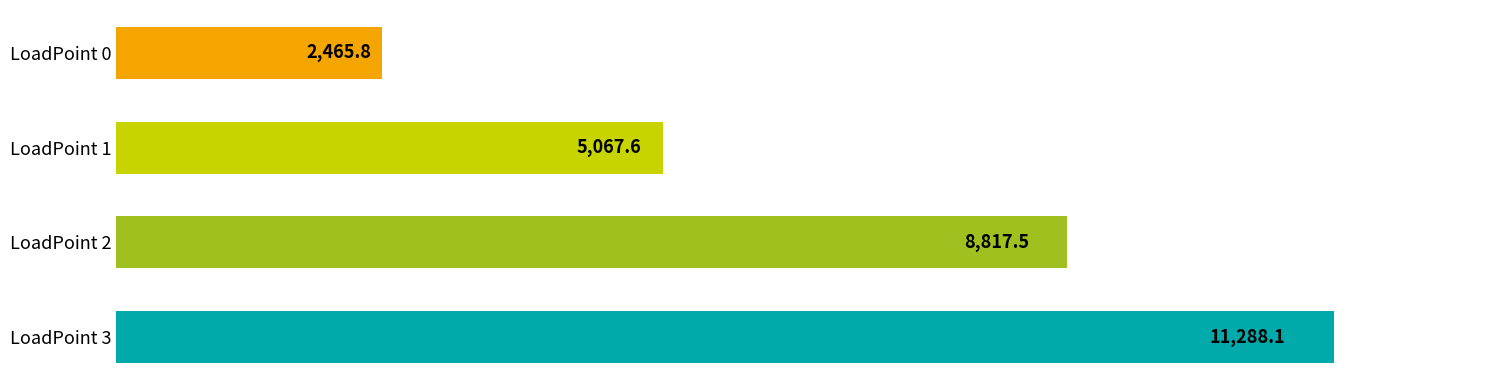

What is the average value?

6909.7